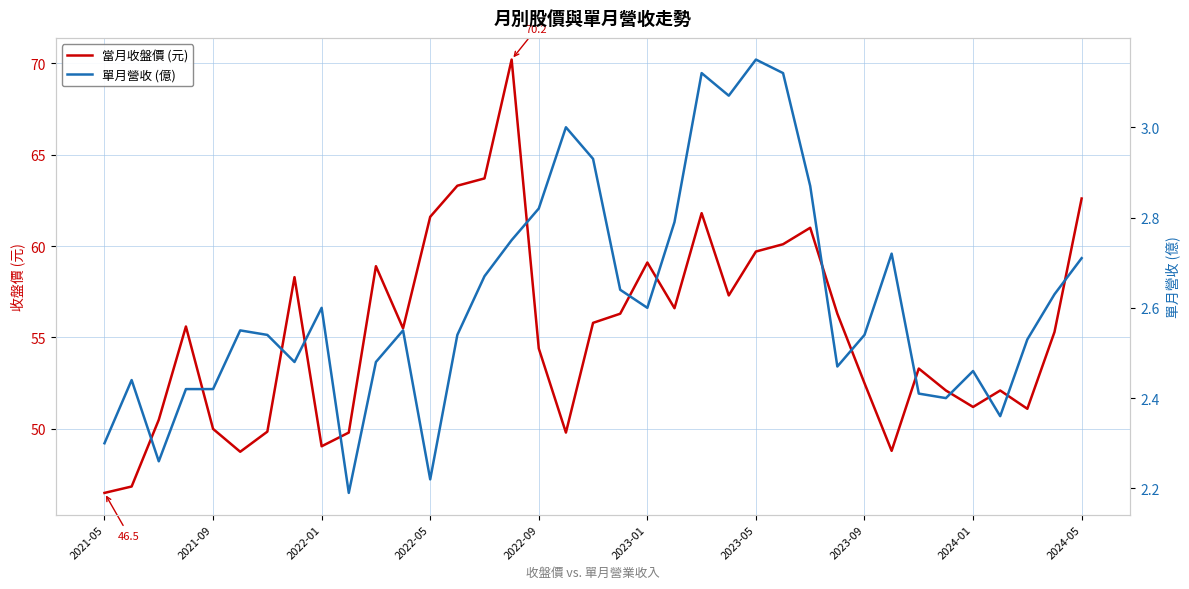

Reading left to right, list all the values displayed in this chart.

當月收盤價 (元): 46.5	46.9	50.5	55.6	50.0	48.8	49.9	58.3	49.0	49.8	58.9	55.5	61.6	63.3	63.7	70.2	54.4	49.8	55.8	56.3	59.1	56.6	61.8	57.3	59.7	60.1	61.0	56.3	52.5	48.8	53.3	52.1	51.2	52.1	51.1	55.3	62.6
單月營收 (億): 2.3	2.4	2.3	2.4	2.4	2.5	2.5	2.5	2.6	2.2	2.5	2.5	2.2	2.5	2.7	2.8	2.8	3.0	2.9	2.6	2.6	2.8	3.1	3.1	3.1	3.1	2.9	2.5	2.5	2.7	2.4	2.4	2.5	2.4	2.5	2.6	2.7